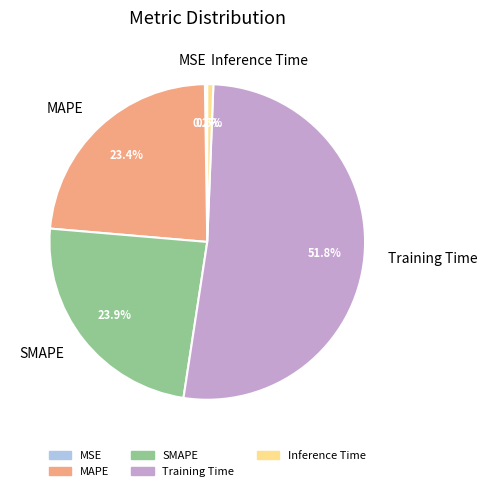

Is the sum of SMAPE and Inference Time greater than half?

No